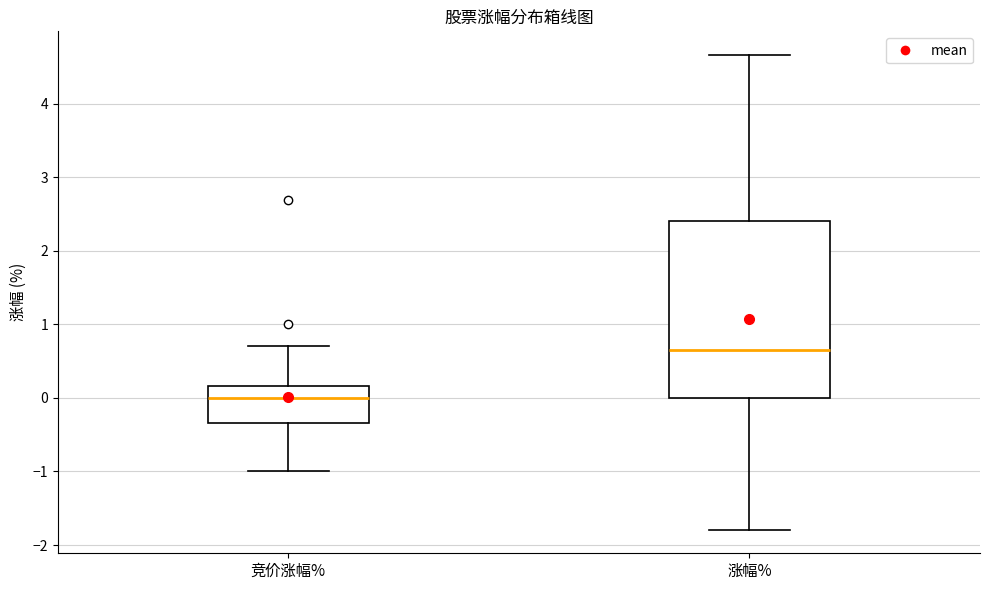

Comparing the boxes themselves (not the whiskers), which one is the tallest?

涨幅%